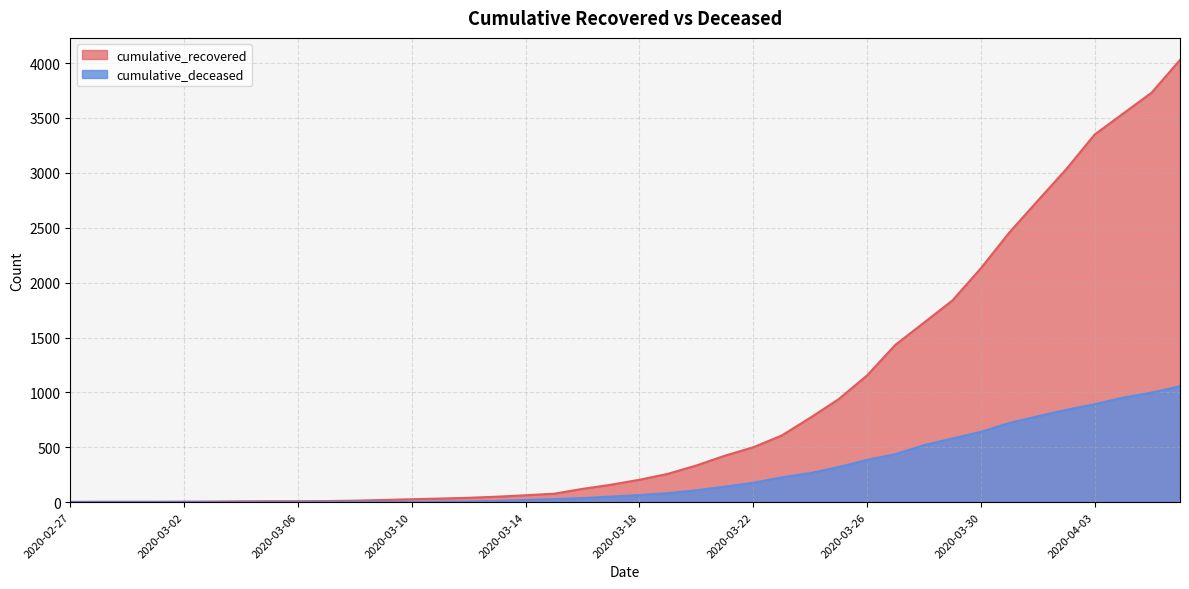

Which has a higher value, 2020-03-27 or 2020-03-06?

2020-03-27